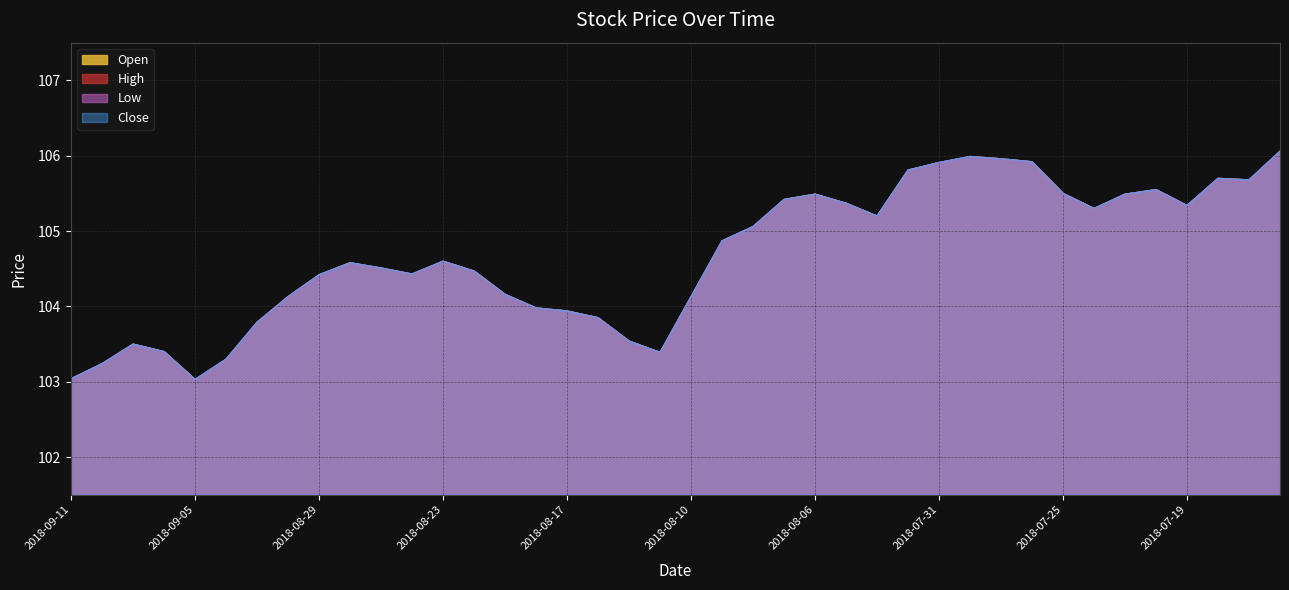

True or false: Close and Low intersect in this chart.

False